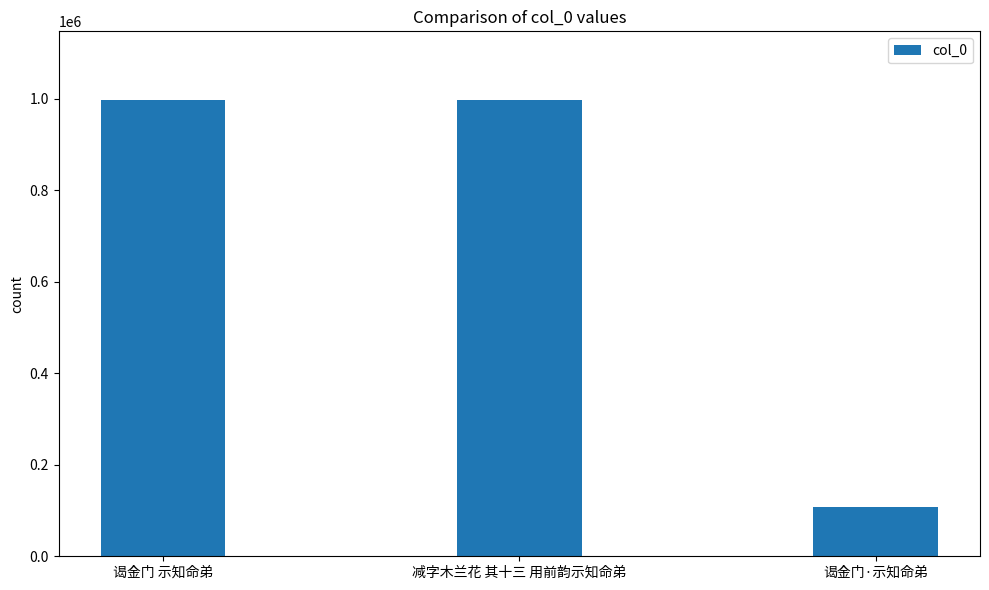

True or false: the data shows 997577 at 减字木兰花 其十三 用前韵示知命弟.

True